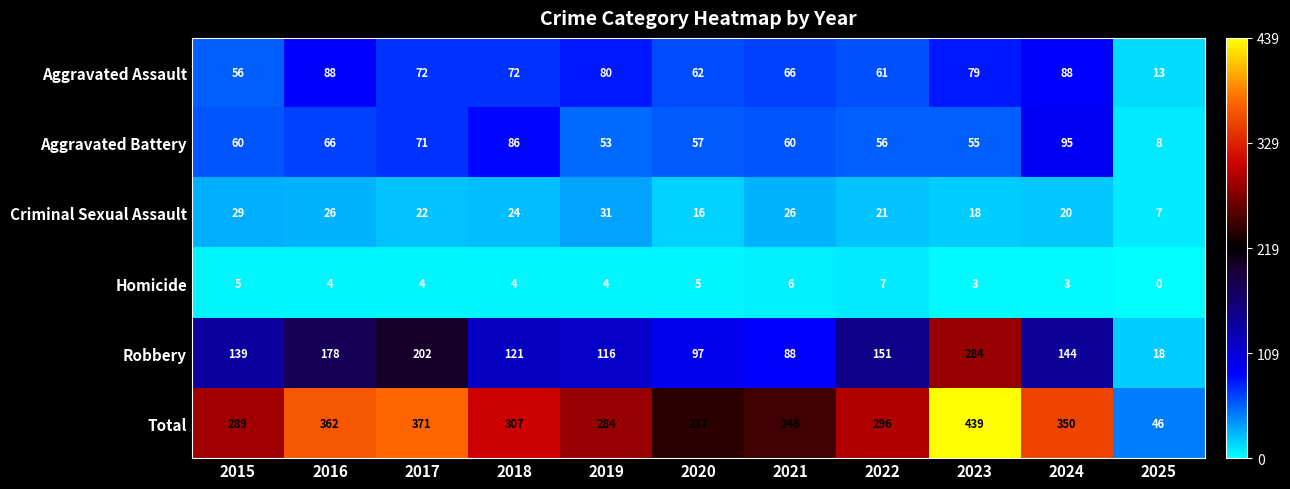

Between 2015 and 2024, which series saw the biggest shift?

Total